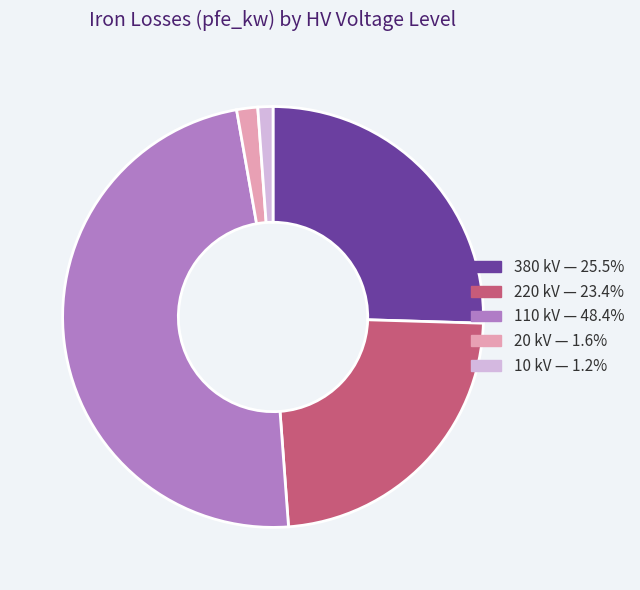

How many segments does this pie chart have?

5